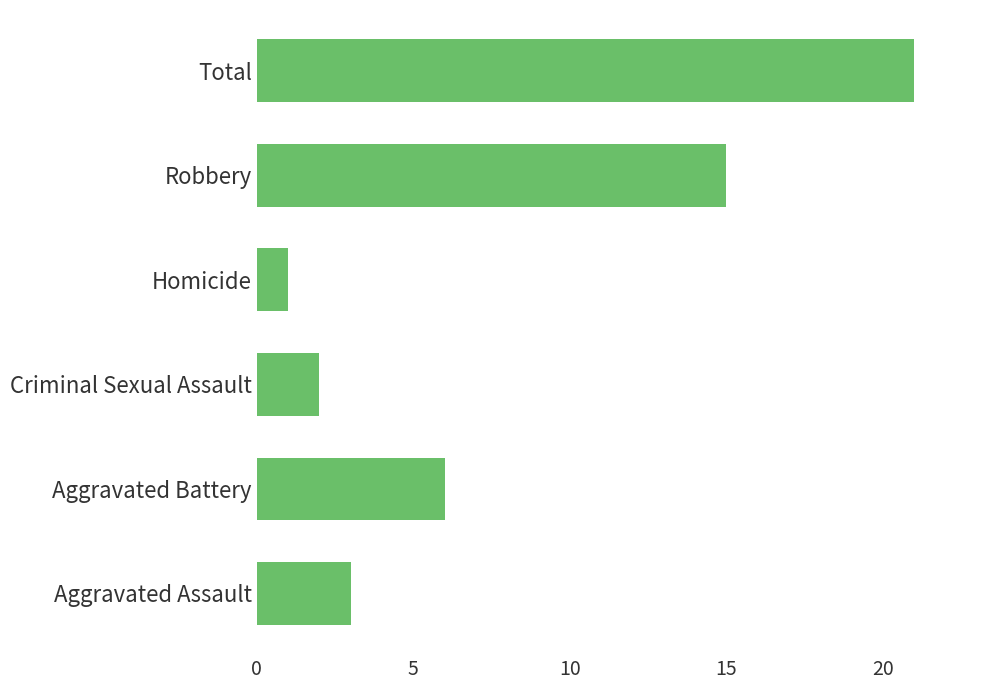

How many bars are there in total?

6